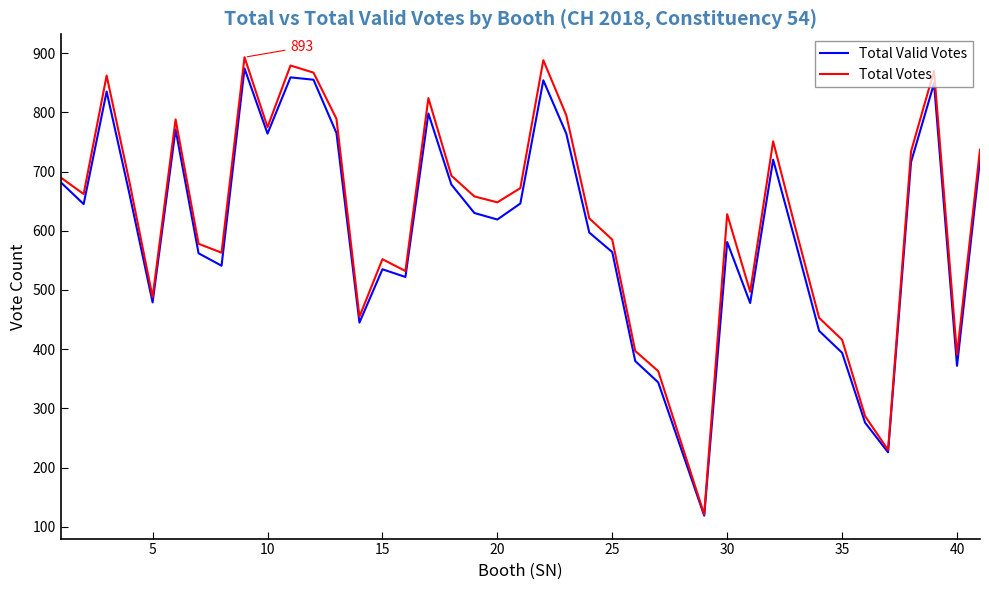

Which series has the widest spread of values?

Total Votes